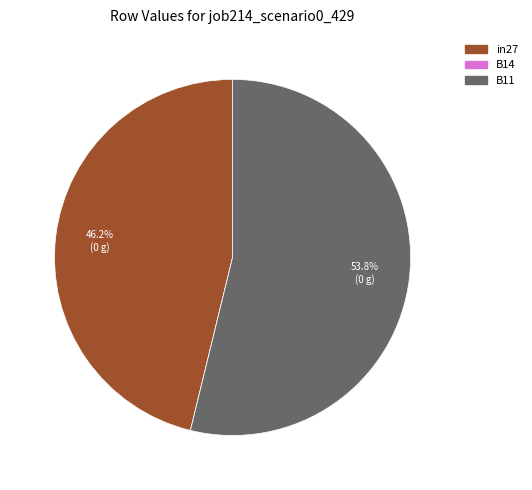

To the nearest percent, what is the average slice percentage?

33%